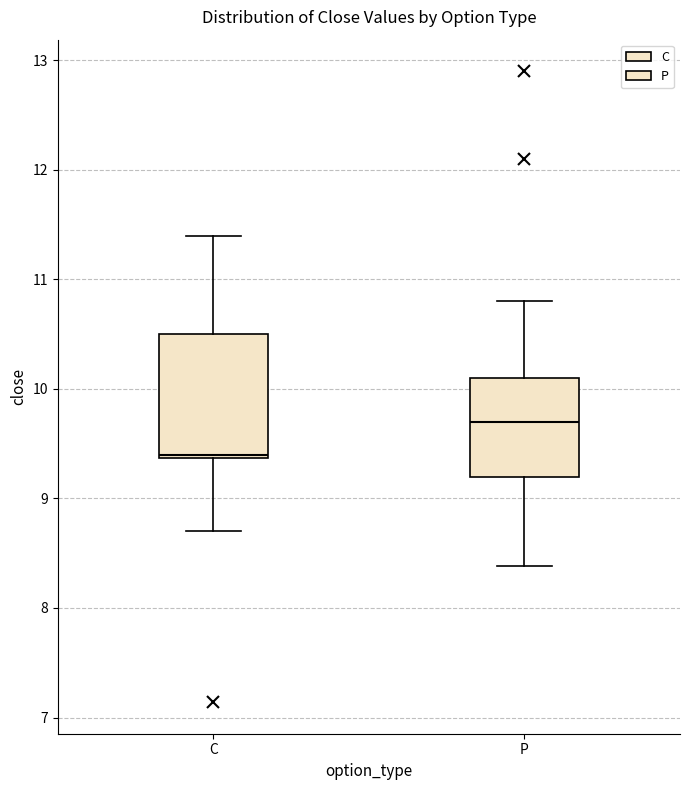

Comparing the boxes themselves (not the whiskers), which one is the tallest?

C